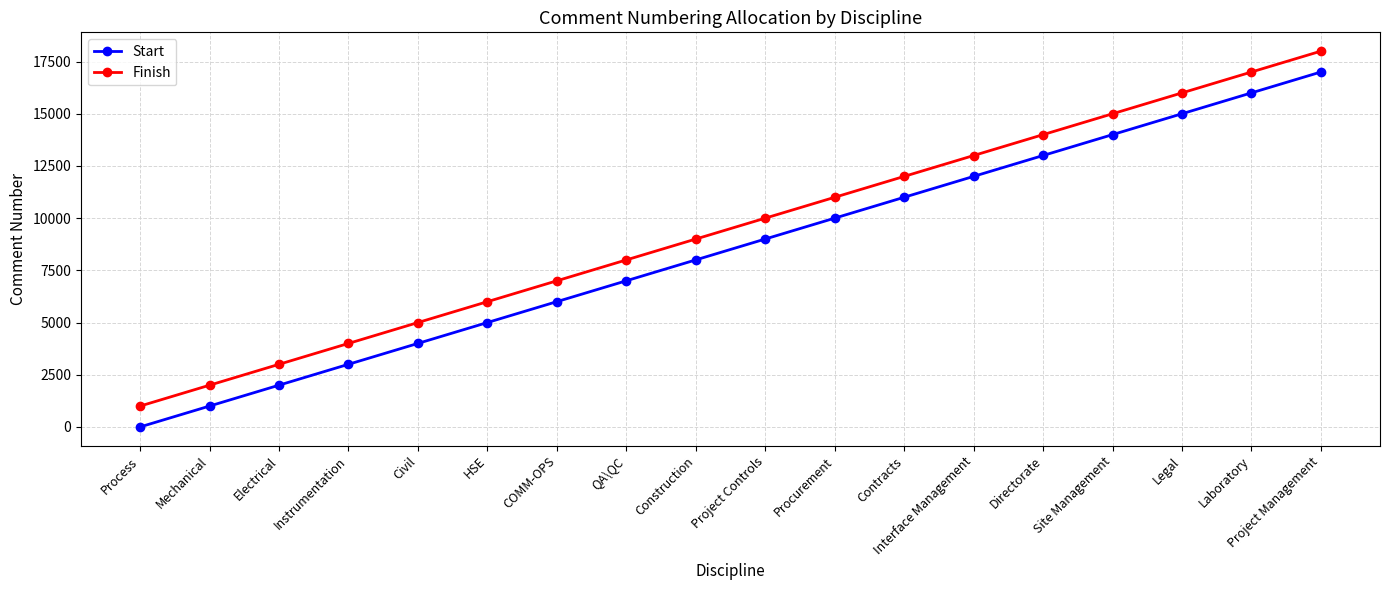

What is the spread (max minus min) of values at QA\QC?

999